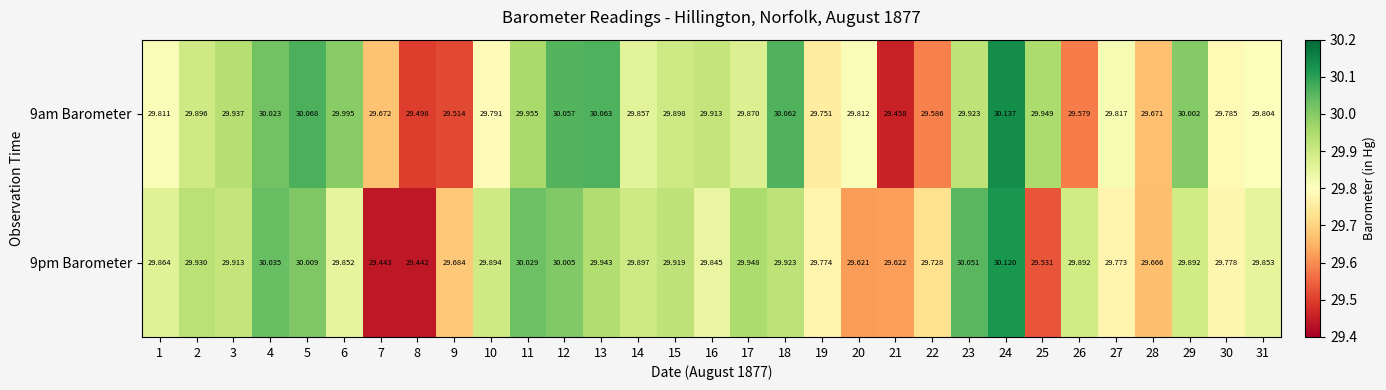

Rank the series by their average value, from highest to lowest.

9am Barometer, 9pm Barometer